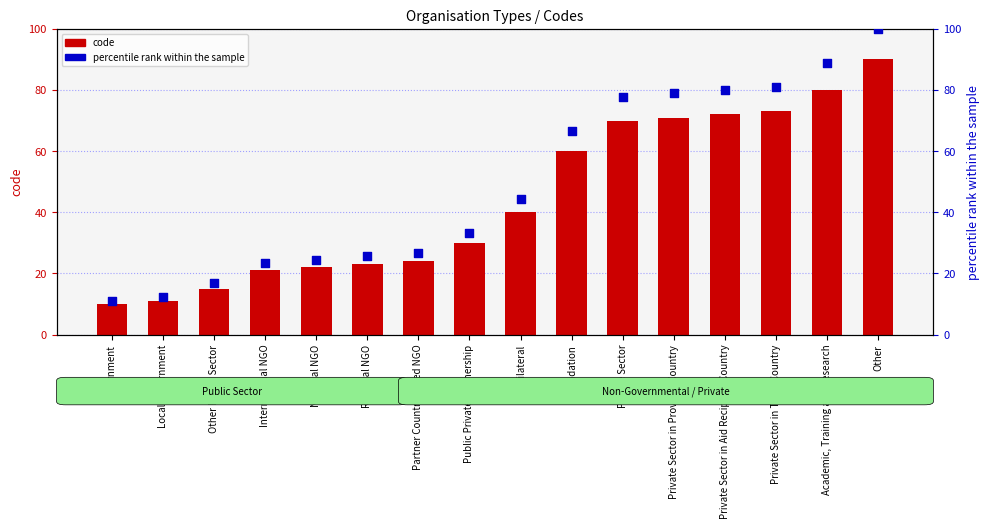

At how many categories does at least one series exceed 82?

2